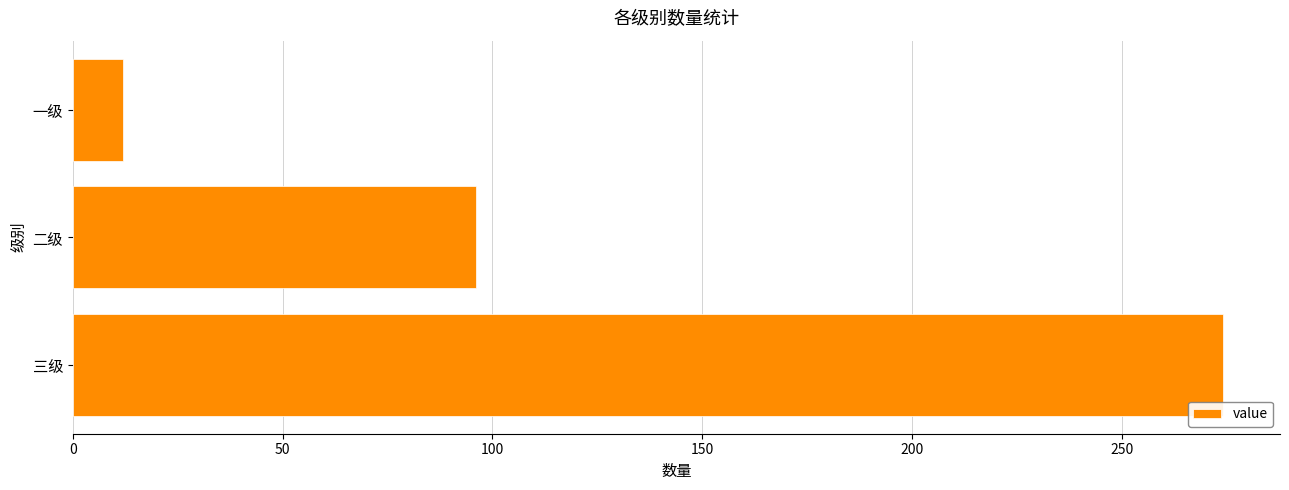

At which label is the value closest to 143?

二级